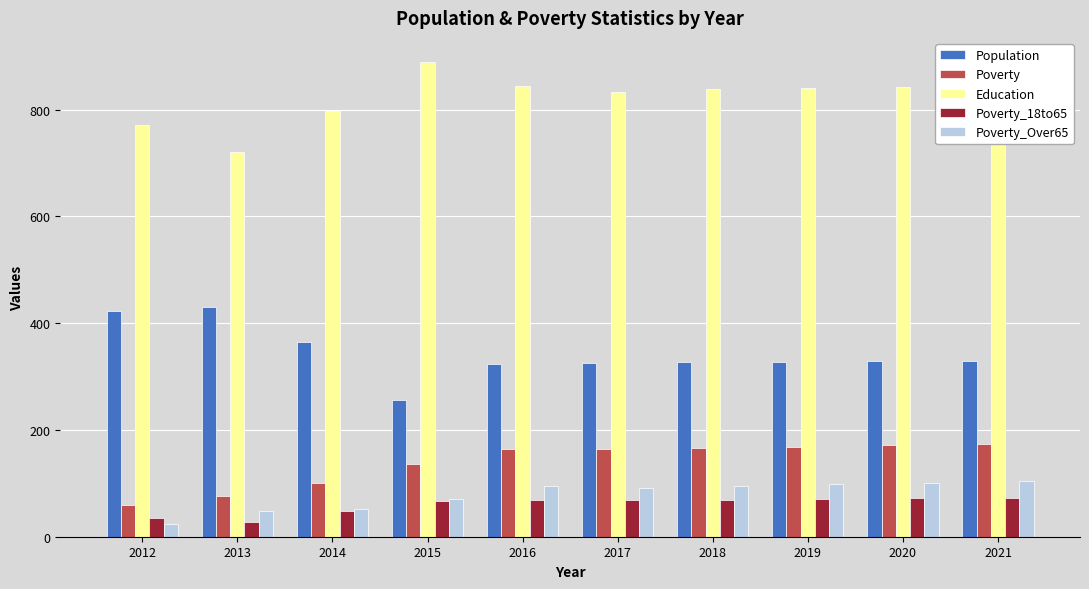

What is the sum of the Education values at 2013 and 2020?

1563